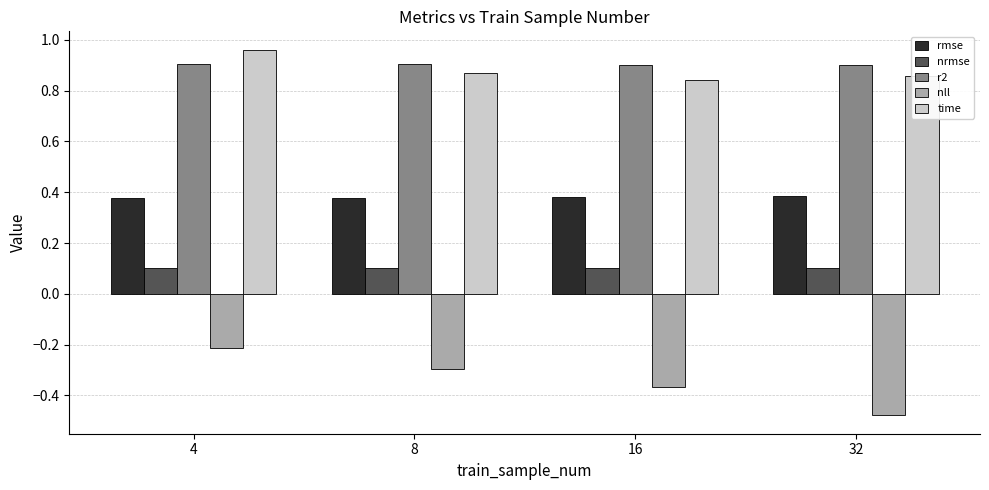

What is the total value across all series at 32?

1.8